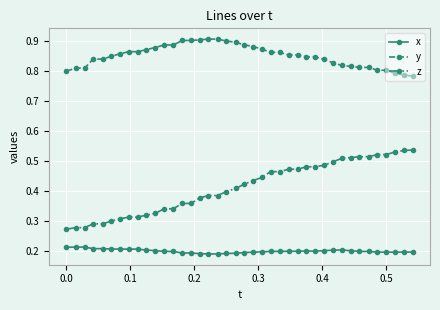

Which series has the widest spread of values?

z